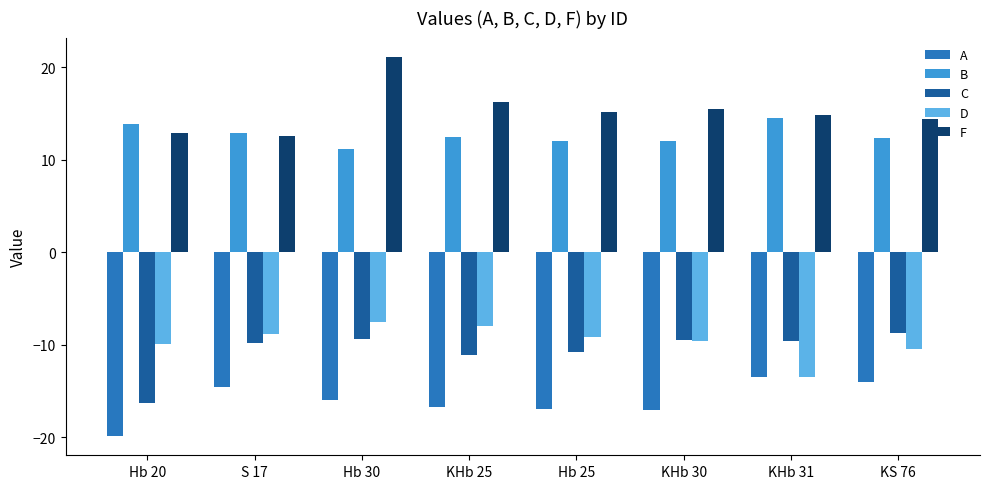

How many bars are there in each group?

5